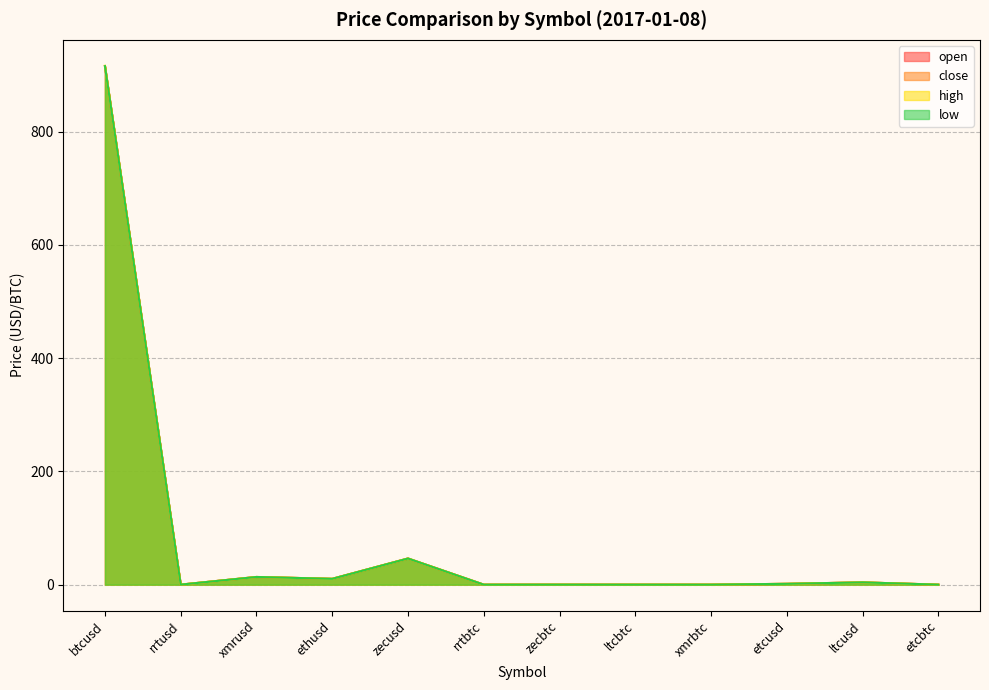

At which label is low closest to 457?

zecusd